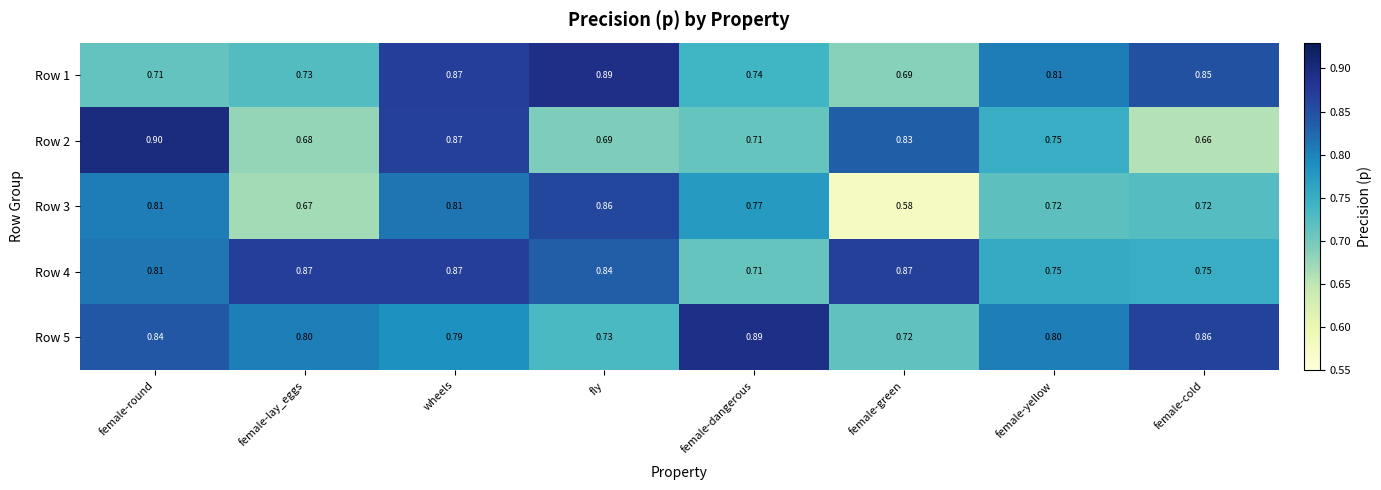

At which category does the chart reach its peak across all series?

female-round